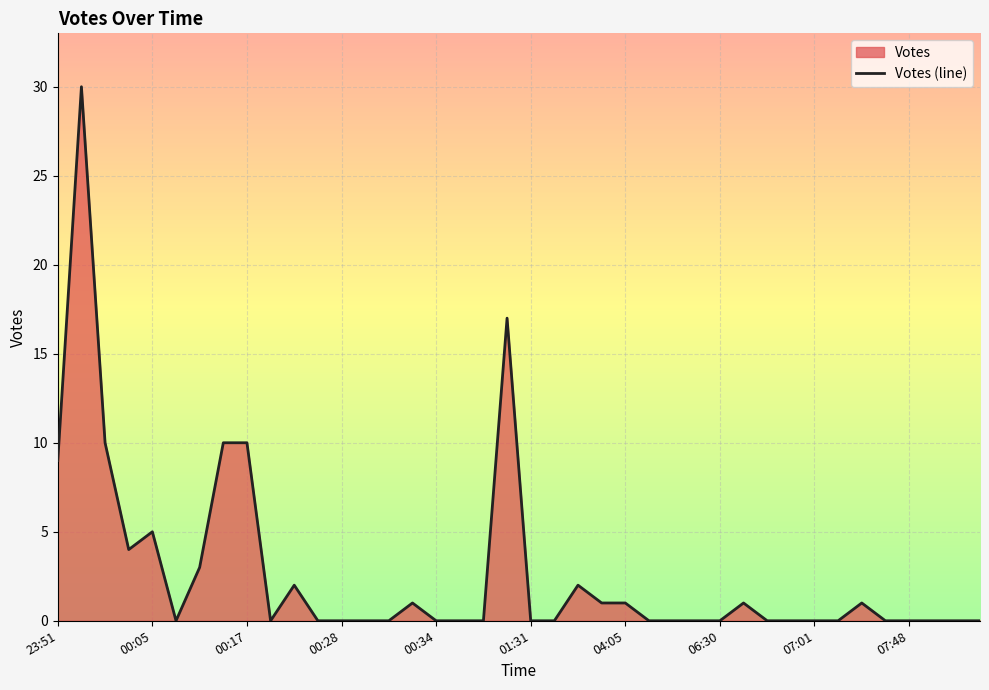

The value at 14 is 0. True or false?

True